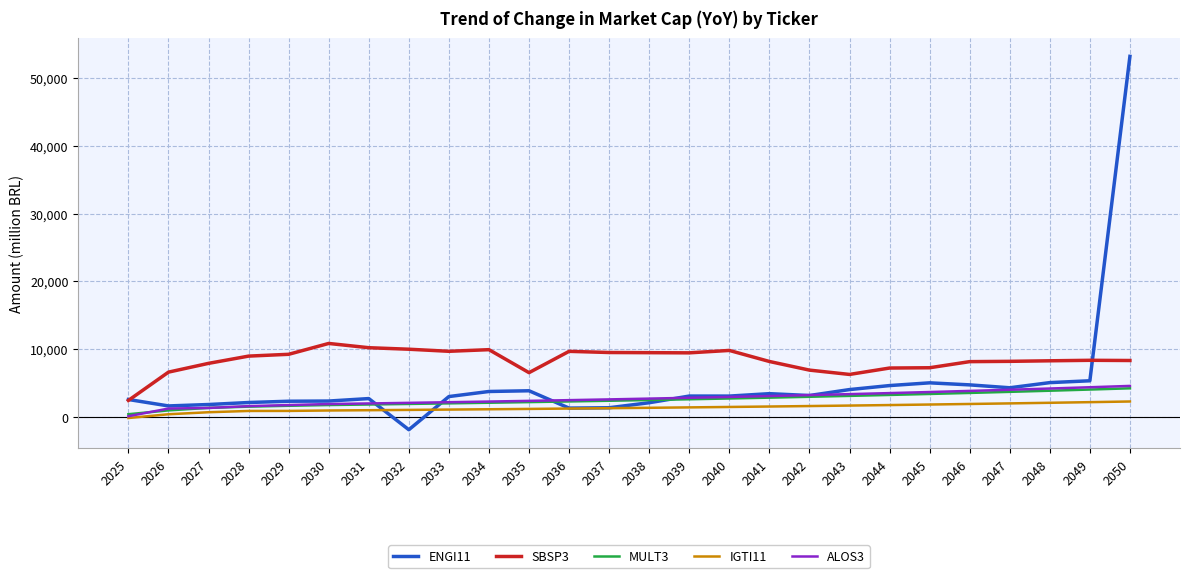

Which series has the largest total across all categories?

SBSP3